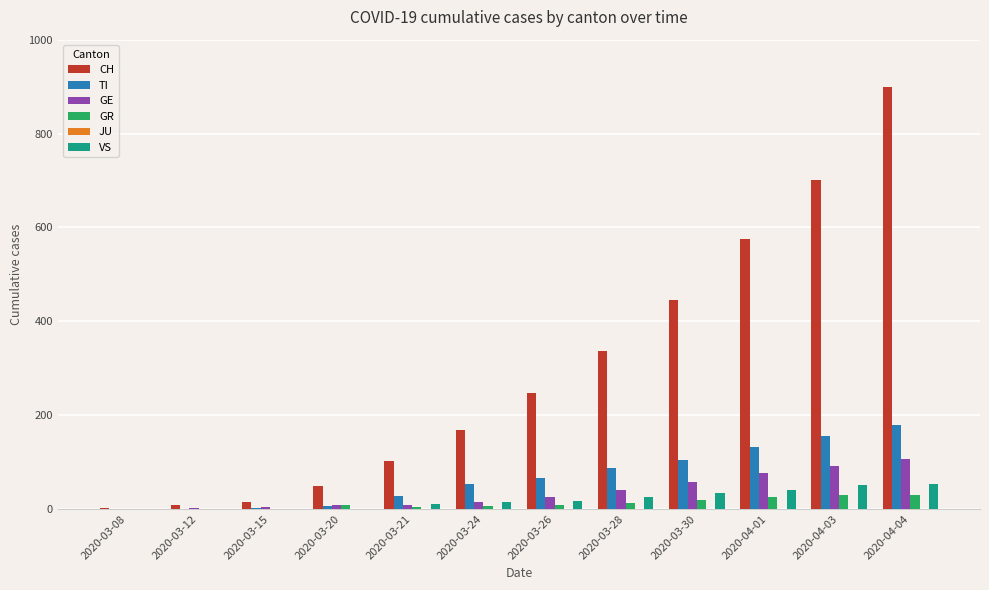

Which series changed the most between 2020-03-15 and 2020-04-01?

CH